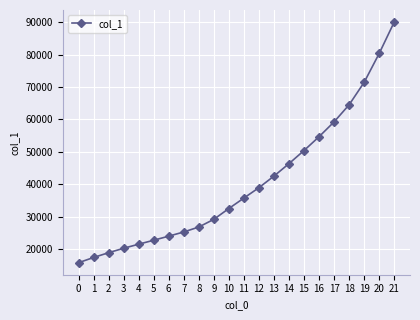

How many lines are shown in the chart?

1